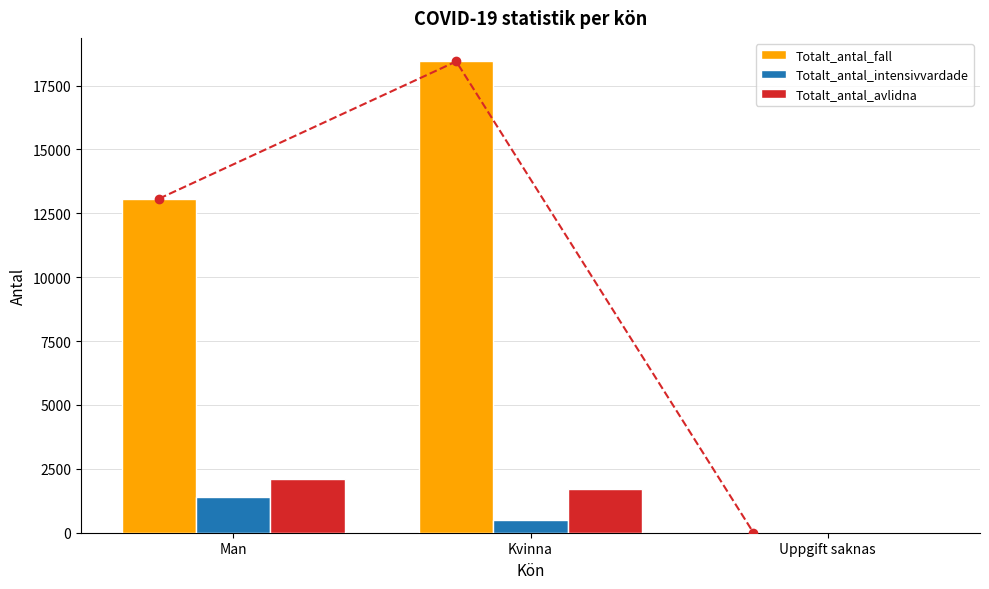

Which series has the largest total across all categories?

Totalt_antal_fall